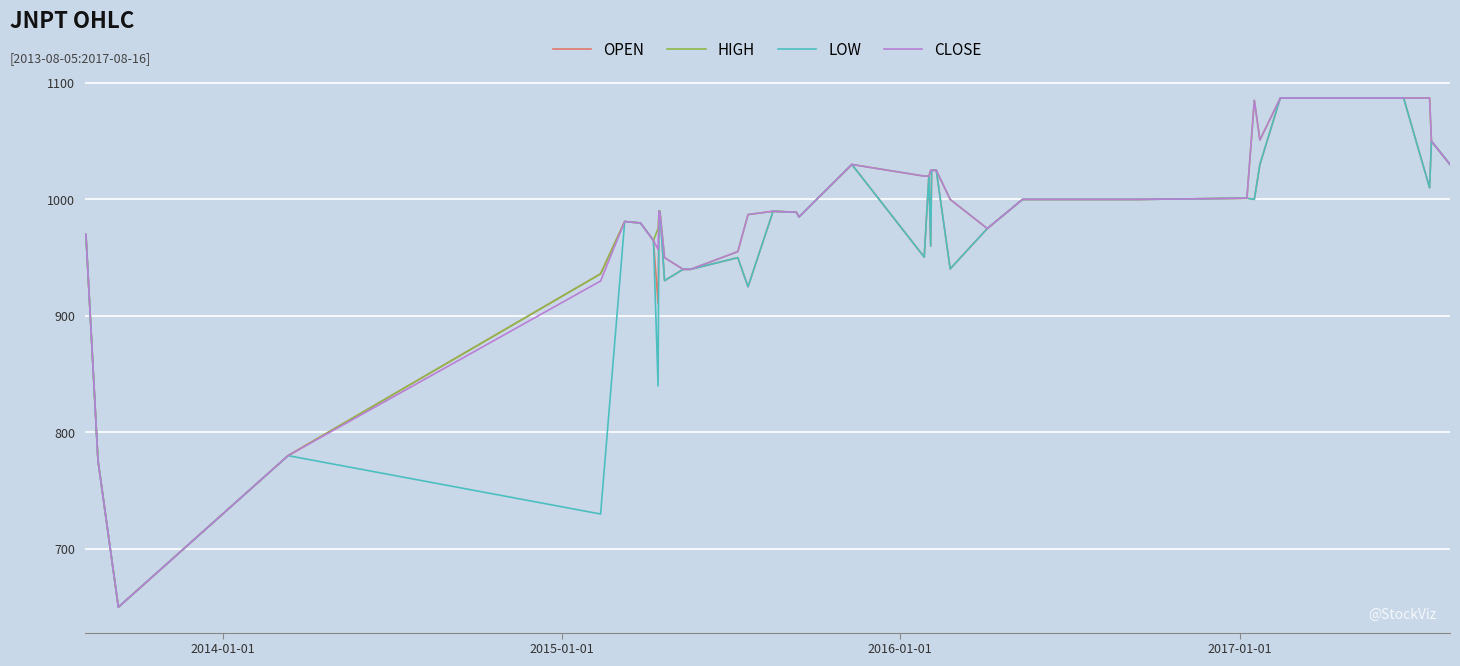

True or false: OPEN and CLOSE intersect in this chart.

True